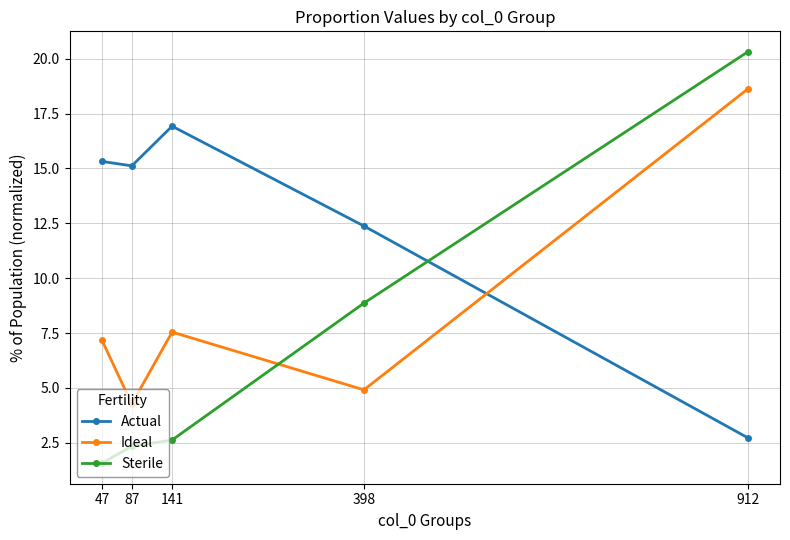

Which category has the highest value in the Actual series?

141